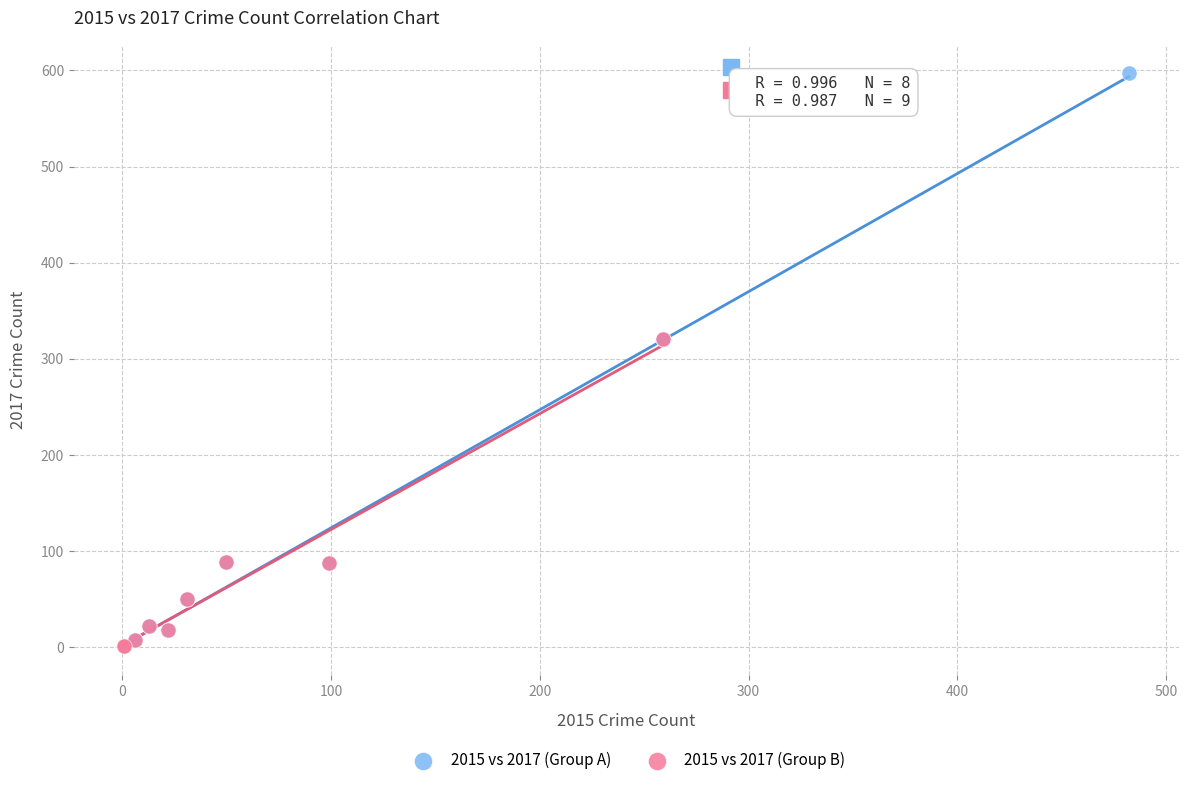

Which series contains the highest Y value?

2015 vs 2017 (Group A)